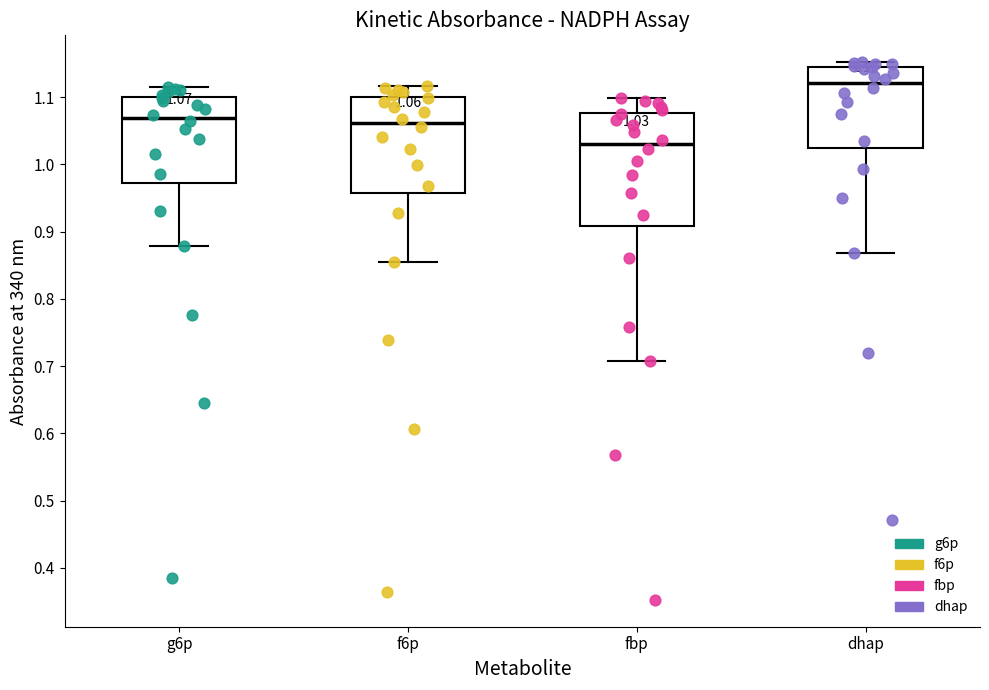

Which box's median line is the lowest?

fbp